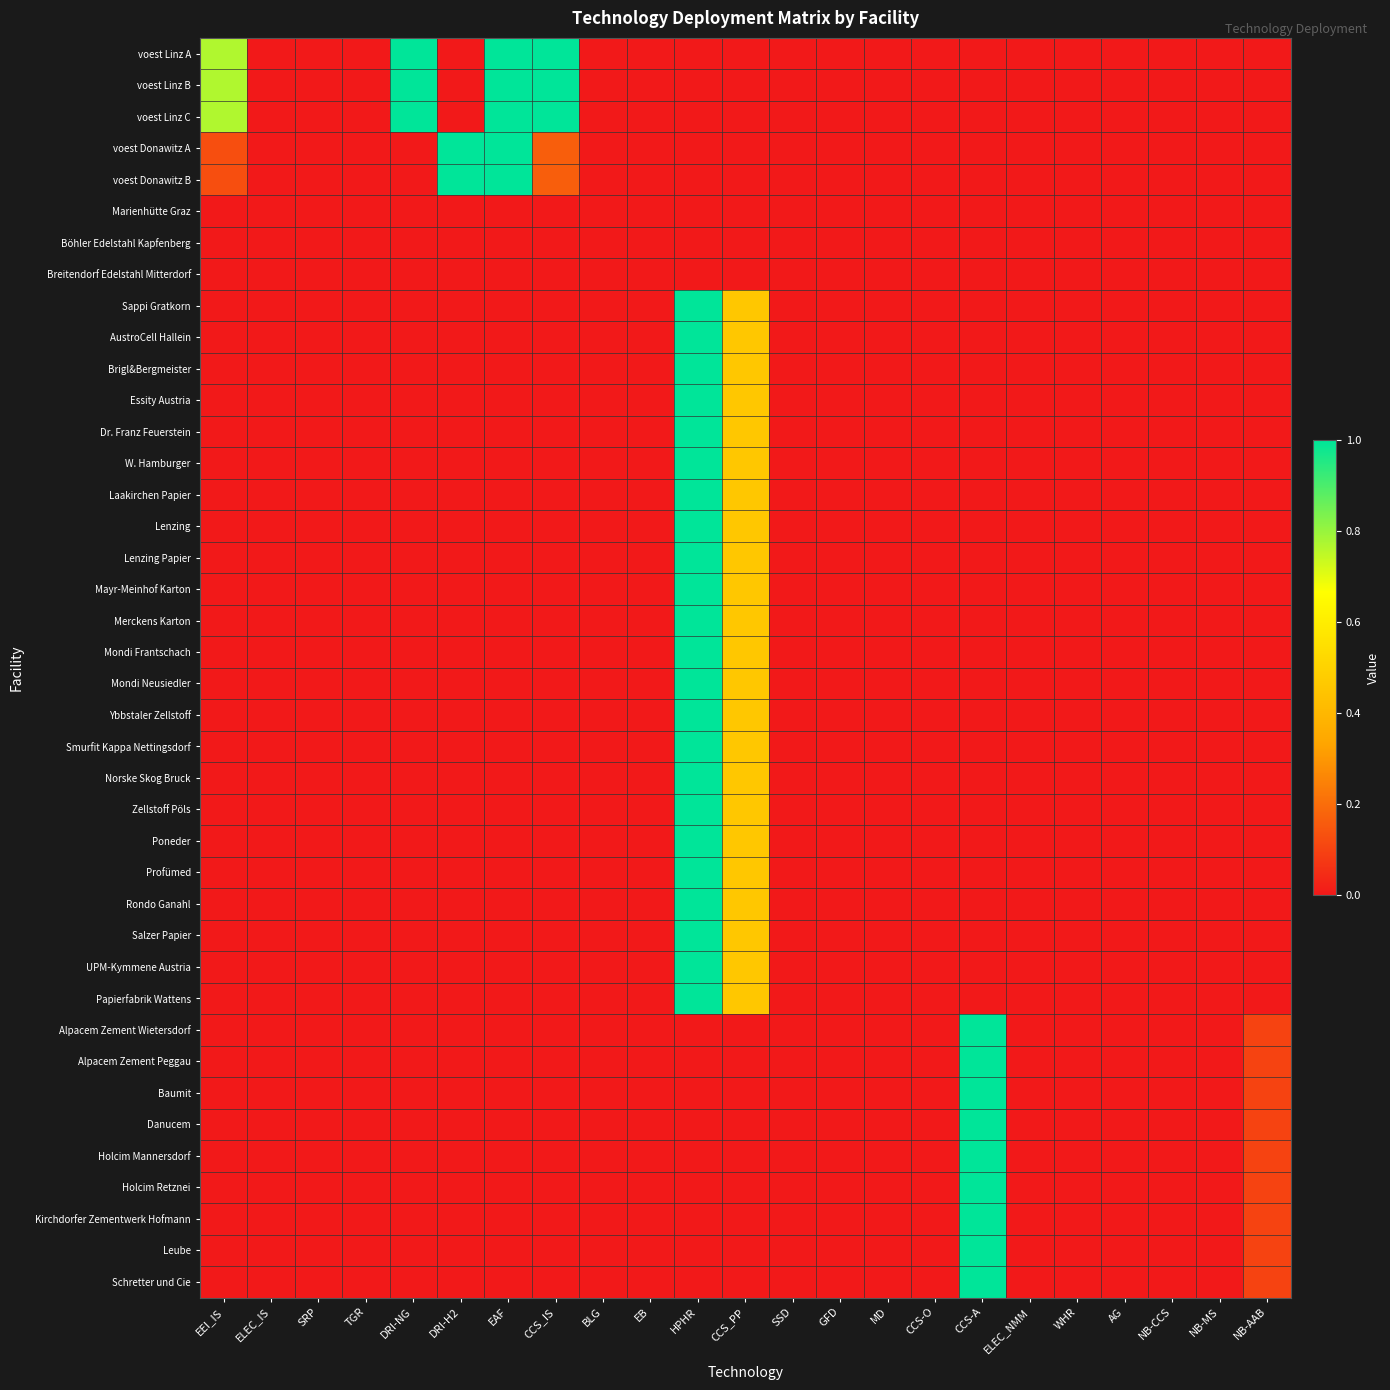

Reading left to right, extract all data points from this chart.

voest Linz A: EEI_IS=0.8	ELEC_IS=0.0	SRP=0.0	TGR=0.0	DRI-NG=1.0	DRI-H2=0.0	EAF=1.0	CCS_IS=1.0	BLG=0.0	EB=0.0	HPHR=0.0	CCS_PP=0.0	SSD=0.0	GFD=0.0	MD=0.0	CCS-O=0.0	CCS-A=0.0	ELEC_NMM=0.0	WHR=0.0	AG=0.0	NB-CCS=0.0	NB-MS=0.0	NB-AAB=0.0
voest Linz B: EEI_IS=0.8	ELEC_IS=0.0	SRP=0.0	TGR=0.0	DRI-NG=1.0	DRI-H2=0.0	EAF=1.0	CCS_IS=1.0	BLG=0.0	EB=0.0	HPHR=0.0	CCS_PP=0.0	SSD=0.0	GFD=0.0	MD=0.0	CCS-O=0.0	CCS-A=0.0	ELEC_NMM=0.0	WHR=0.0	AG=0.0	NB-CCS=0.0	NB-MS=0.0	NB-AAB=0.0
voest Linz C: EEI_IS=0.8	ELEC_IS=0.0	SRP=0.0	TGR=0.0	DRI-NG=1.0	DRI-H2=0.0	EAF=1.0	CCS_IS=1.0	BLG=0.0	EB=0.0	HPHR=0.0	CCS_PP=0.0	SSD=0.0	GFD=0.0	MD=0.0	CCS-O=0.0	CCS-A=0.0	ELEC_NMM=0.0	WHR=0.0	AG=0.0	NB-CCS=0.0	NB-MS=0.0	NB-AAB=0.0
voest Donawitz A: EEI_IS=0.1	ELEC_IS=0.0	SRP=0.0	TGR=0.0	DRI-NG=0.0	DRI-H2=1.0	EAF=1.0	CCS_IS=0.2	BLG=0.0	EB=0.0	HPHR=0.0	CCS_PP=0.0	SSD=0.0	GFD=0.0	MD=0.0	CCS-O=0.0	CCS-A=0.0	ELEC_NMM=0.0	WHR=0.0	AG=0.0	NB-CCS=0.0	NB-MS=0.0	NB-AAB=0.0
voest Donawitz B: EEI_IS=0.1	ELEC_IS=0.0	SRP=0.0	TGR=0.0	DRI-NG=0.0	DRI-H2=1.0	EAF=1.0	CCS_IS=0.2	BLG=0.0	EB=0.0	HPHR=0.0	CCS_PP=0.0	SSD=0.0	GFD=0.0	MD=0.0	CCS-O=0.0	CCS-A=0.0	ELEC_NMM=0.0	WHR=0.0	AG=0.0	NB-CCS=0.0	NB-MS=0.0	NB-AAB=0.0
Marienhütte Graz: EEI_IS=0.0	ELEC_IS=0.0	SRP=0.0	TGR=0.0	DRI-NG=0.0	DRI-H2=0.0	EAF=0.0	CCS_IS=0.0	BLG=0.0	EB=0.0	HPHR=0.0	CCS_PP=0.0	SSD=0.0	GFD=0.0	MD=0.0	CCS-O=0.0	CCS-A=0.0	ELEC_NMM=0.0	WHR=0.0	AG=0.0	NB-CCS=0.0	NB-MS=0.0	NB-AAB=0.0
Böhler Edelstahl Kapfenberg: EEI_IS=0.0	ELEC_IS=0.0	SRP=0.0	TGR=0.0	DRI-NG=0.0	DRI-H2=0.0	EAF=0.0	CCS_IS=0.0	BLG=0.0	EB=0.0	HPHR=0.0	CCS_PP=0.0	SSD=0.0	GFD=0.0	MD=0.0	CCS-O=0.0	CCS-A=0.0	ELEC_NMM=0.0	WHR=0.0	AG=0.0	NB-CCS=0.0	NB-MS=0.0	NB-AAB=0.0
Breitendorf Edelstahl Mitterdorf: EEI_IS=0.0	ELEC_IS=0.0	SRP=0.0	TGR=0.0	DRI-NG=0.0	DRI-H2=0.0	EAF=0.0	CCS_IS=0.0	BLG=0.0	EB=0.0	HPHR=0.0	CCS_PP=0.0	SSD=0.0	GFD=0.0	MD=0.0	CCS-O=0.0	CCS-A=0.0	ELEC_NMM=0.0	WHR=0.0	AG=0.0	NB-CCS=0.0	NB-MS=0.0	NB-AAB=0.0
Sappi Gratkorn: EEI_IS=0.0	ELEC_IS=0.0	SRP=0.0	TGR=0.0	DRI-NG=0.0	DRI-H2=0.0	EAF=0.0	CCS_IS=0.0	BLG=0.0	EB=0.0	HPHR=1.0	CCS_PP=0.5	SSD=0.0	GFD=0.0	MD=0.0	CCS-O=0.0	CCS-A=0.0	ELEC_NMM=0.0	WHR=0.0	AG=0.0	NB-CCS=0.0	NB-MS=0.0	NB-AAB=0.0
AustroCell Hallein: EEI_IS=0.0	ELEC_IS=0.0	SRP=0.0	TGR=0.0	DRI-NG=0.0	DRI-H2=0.0	EAF=0.0	CCS_IS=0.0	BLG=0.0	EB=0.0	HPHR=1.0	CCS_PP=0.5	SSD=0.0	GFD=0.0	MD=0.0	CCS-O=0.0	CCS-A=0.0	ELEC_NMM=0.0	WHR=0.0	AG=0.0	NB-CCS=0.0	NB-MS=0.0	NB-AAB=0.0
Brigl&Bergmeister: EEI_IS=0.0	ELEC_IS=0.0	SRP=0.0	TGR=0.0	DRI-NG=0.0	DRI-H2=0.0	EAF=0.0	CCS_IS=0.0	BLG=0.0	EB=0.0	HPHR=1.0	CCS_PP=0.5	SSD=0.0	GFD=0.0	MD=0.0	CCS-O=0.0	CCS-A=0.0	ELEC_NMM=0.0	WHR=0.0	AG=0.0	NB-CCS=0.0	NB-MS=0.0	NB-AAB=0.0
Essity Austria: EEI_IS=0.0	ELEC_IS=0.0	SRP=0.0	TGR=0.0	DRI-NG=0.0	DRI-H2=0.0	EAF=0.0	CCS_IS=0.0	BLG=0.0	EB=0.0	HPHR=1.0	CCS_PP=0.5	SSD=0.0	GFD=0.0	MD=0.0	CCS-O=0.0	CCS-A=0.0	ELEC_NMM=0.0	WHR=0.0	AG=0.0	NB-CCS=0.0	NB-MS=0.0	NB-AAB=0.0
Dr. Franz Feuerstein: EEI_IS=0.0	ELEC_IS=0.0	SRP=0.0	TGR=0.0	DRI-NG=0.0	DRI-H2=0.0	EAF=0.0	CCS_IS=0.0	BLG=0.0	EB=0.0	HPHR=1.0	CCS_PP=0.5	SSD=0.0	GFD=0.0	MD=0.0	CCS-O=0.0	CCS-A=0.0	ELEC_NMM=0.0	WHR=0.0	AG=0.0	NB-CCS=0.0	NB-MS=0.0	NB-AAB=0.0
W. Hamburger: EEI_IS=0.0	ELEC_IS=0.0	SRP=0.0	TGR=0.0	DRI-NG=0.0	DRI-H2=0.0	EAF=0.0	CCS_IS=0.0	BLG=0.0	EB=0.0	HPHR=1.0	CCS_PP=0.5	SSD=0.0	GFD=0.0	MD=0.0	CCS-O=0.0	CCS-A=0.0	ELEC_NMM=0.0	WHR=0.0	AG=0.0	NB-CCS=0.0	NB-MS=0.0	NB-AAB=0.0
Laakirchen Papier: EEI_IS=0.0	ELEC_IS=0.0	SRP=0.0	TGR=0.0	DRI-NG=0.0	DRI-H2=0.0	EAF=0.0	CCS_IS=0.0	BLG=0.0	EB=0.0	HPHR=1.0	CCS_PP=0.5	SSD=0.0	GFD=0.0	MD=0.0	CCS-O=0.0	CCS-A=0.0	ELEC_NMM=0.0	WHR=0.0	AG=0.0	NB-CCS=0.0	NB-MS=0.0	NB-AAB=0.0
Lenzing: EEI_IS=0.0	ELEC_IS=0.0	SRP=0.0	TGR=0.0	DRI-NG=0.0	DRI-H2=0.0	EAF=0.0	CCS_IS=0.0	BLG=0.0	EB=0.0	HPHR=1.0	CCS_PP=0.5	SSD=0.0	GFD=0.0	MD=0.0	CCS-O=0.0	CCS-A=0.0	ELEC_NMM=0.0	WHR=0.0	AG=0.0	NB-CCS=0.0	NB-MS=0.0	NB-AAB=0.0
Lenzing Papier: EEI_IS=0.0	ELEC_IS=0.0	SRP=0.0	TGR=0.0	DRI-NG=0.0	DRI-H2=0.0	EAF=0.0	CCS_IS=0.0	BLG=0.0	EB=0.0	HPHR=1.0	CCS_PP=0.5	SSD=0.0	GFD=0.0	MD=0.0	CCS-O=0.0	CCS-A=0.0	ELEC_NMM=0.0	WHR=0.0	AG=0.0	NB-CCS=0.0	NB-MS=0.0	NB-AAB=0.0
Mayr-Meinhof Karton: EEI_IS=0.0	ELEC_IS=0.0	SRP=0.0	TGR=0.0	DRI-NG=0.0	DRI-H2=0.0	EAF=0.0	CCS_IS=0.0	BLG=0.0	EB=0.0	HPHR=1.0	CCS_PP=0.5	SSD=0.0	GFD=0.0	MD=0.0	CCS-O=0.0	CCS-A=0.0	ELEC_NMM=0.0	WHR=0.0	AG=0.0	NB-CCS=0.0	NB-MS=0.0	NB-AAB=0.0
Merckens Karton: EEI_IS=0.0	ELEC_IS=0.0	SRP=0.0	TGR=0.0	DRI-NG=0.0	DRI-H2=0.0	EAF=0.0	CCS_IS=0.0	BLG=0.0	EB=0.0	HPHR=1.0	CCS_PP=0.5	SSD=0.0	GFD=0.0	MD=0.0	CCS-O=0.0	CCS-A=0.0	ELEC_NMM=0.0	WHR=0.0	AG=0.0	NB-CCS=0.0	NB-MS=0.0	NB-AAB=0.0
Mondi Frantschach: EEI_IS=0.0	ELEC_IS=0.0	SRP=0.0	TGR=0.0	DRI-NG=0.0	DRI-H2=0.0	EAF=0.0	CCS_IS=0.0	BLG=0.0	EB=0.0	HPHR=1.0	CCS_PP=0.5	SSD=0.0	GFD=0.0	MD=0.0	CCS-O=0.0	CCS-A=0.0	ELEC_NMM=0.0	WHR=0.0	AG=0.0	NB-CCS=0.0	NB-MS=0.0	NB-AAB=0.0
Mondi Neusiedler: EEI_IS=0.0	ELEC_IS=0.0	SRP=0.0	TGR=0.0	DRI-NG=0.0	DRI-H2=0.0	EAF=0.0	CCS_IS=0.0	BLG=0.0	EB=0.0	HPHR=1.0	CCS_PP=0.5	SSD=0.0	GFD=0.0	MD=0.0	CCS-O=0.0	CCS-A=0.0	ELEC_NMM=0.0	WHR=0.0	AG=0.0	NB-CCS=0.0	NB-MS=0.0	NB-AAB=0.0
Ybbstaler Zellstoff: EEI_IS=0.0	ELEC_IS=0.0	SRP=0.0	TGR=0.0	DRI-NG=0.0	DRI-H2=0.0	EAF=0.0	CCS_IS=0.0	BLG=0.0	EB=0.0	HPHR=1.0	CCS_PP=0.5	SSD=0.0	GFD=0.0	MD=0.0	CCS-O=0.0	CCS-A=0.0	ELEC_NMM=0.0	WHR=0.0	AG=0.0	NB-CCS=0.0	NB-MS=0.0	NB-AAB=0.0
Smurfit Kappa Nettingsdorf: EEI_IS=0.0	ELEC_IS=0.0	SRP=0.0	TGR=0.0	DRI-NG=0.0	DRI-H2=0.0	EAF=0.0	CCS_IS=0.0	BLG=0.0	EB=0.0	HPHR=1.0	CCS_PP=0.5	SSD=0.0	GFD=0.0	MD=0.0	CCS-O=0.0	CCS-A=0.0	ELEC_NMM=0.0	WHR=0.0	AG=0.0	NB-CCS=0.0	NB-MS=0.0	NB-AAB=0.0
Norske Skog Bruck: EEI_IS=0.0	ELEC_IS=0.0	SRP=0.0	TGR=0.0	DRI-NG=0.0	DRI-H2=0.0	EAF=0.0	CCS_IS=0.0	BLG=0.0	EB=0.0	HPHR=1.0	CCS_PP=0.5	SSD=0.0	GFD=0.0	MD=0.0	CCS-O=0.0	CCS-A=0.0	ELEC_NMM=0.0	WHR=0.0	AG=0.0	NB-CCS=0.0	NB-MS=0.0	NB-AAB=0.0
Zellstoff Pöls: EEI_IS=0.0	ELEC_IS=0.0	SRP=0.0	TGR=0.0	DRI-NG=0.0	DRI-H2=0.0	EAF=0.0	CCS_IS=0.0	BLG=0.0	EB=0.0	HPHR=1.0	CCS_PP=0.5	SSD=0.0	GFD=0.0	MD=0.0	CCS-O=0.0	CCS-A=0.0	ELEC_NMM=0.0	WHR=0.0	AG=0.0	NB-CCS=0.0	NB-MS=0.0	NB-AAB=0.0
Poneder: EEI_IS=0.0	ELEC_IS=0.0	SRP=0.0	TGR=0.0	DRI-NG=0.0	DRI-H2=0.0	EAF=0.0	CCS_IS=0.0	BLG=0.0	EB=0.0	HPHR=1.0	CCS_PP=0.5	SSD=0.0	GFD=0.0	MD=0.0	CCS-O=0.0	CCS-A=0.0	ELEC_NMM=0.0	WHR=0.0	AG=0.0	NB-CCS=0.0	NB-MS=0.0	NB-AAB=0.0
Profümed: EEI_IS=0.0	ELEC_IS=0.0	SRP=0.0	TGR=0.0	DRI-NG=0.0	DRI-H2=0.0	EAF=0.0	CCS_IS=0.0	BLG=0.0	EB=0.0	HPHR=1.0	CCS_PP=0.5	SSD=0.0	GFD=0.0	MD=0.0	CCS-O=0.0	CCS-A=0.0	ELEC_NMM=0.0	WHR=0.0	AG=0.0	NB-CCS=0.0	NB-MS=0.0	NB-AAB=0.0
Rondo Ganahl: EEI_IS=0.0	ELEC_IS=0.0	SRP=0.0	TGR=0.0	DRI-NG=0.0	DRI-H2=0.0	EAF=0.0	CCS_IS=0.0	BLG=0.0	EB=0.0	HPHR=1.0	CCS_PP=0.5	SSD=0.0	GFD=0.0	MD=0.0	CCS-O=0.0	CCS-A=0.0	ELEC_NMM=0.0	WHR=0.0	AG=0.0	NB-CCS=0.0	NB-MS=0.0	NB-AAB=0.0
Salzer Papier: EEI_IS=0.0	ELEC_IS=0.0	SRP=0.0	TGR=0.0	DRI-NG=0.0	DRI-H2=0.0	EAF=0.0	CCS_IS=0.0	BLG=0.0	EB=0.0	HPHR=1.0	CCS_PP=0.5	SSD=0.0	GFD=0.0	MD=0.0	CCS-O=0.0	CCS-A=0.0	ELEC_NMM=0.0	WHR=0.0	AG=0.0	NB-CCS=0.0	NB-MS=0.0	NB-AAB=0.0
UPM-Kymmene Austria: EEI_IS=0.0	ELEC_IS=0.0	SRP=0.0	TGR=0.0	DRI-NG=0.0	DRI-H2=0.0	EAF=0.0	CCS_IS=0.0	BLG=0.0	EB=0.0	HPHR=1.0	CCS_PP=0.5	SSD=0.0	GFD=0.0	MD=0.0	CCS-O=0.0	CCS-A=0.0	ELEC_NMM=0.0	WHR=0.0	AG=0.0	NB-CCS=0.0	NB-MS=0.0	NB-AAB=0.0
Papierfabrik Wattens: EEI_IS=0.0	ELEC_IS=0.0	SRP=0.0	TGR=0.0	DRI-NG=0.0	DRI-H2=0.0	EAF=0.0	CCS_IS=0.0	BLG=0.0	EB=0.0	HPHR=1.0	CCS_PP=0.5	SSD=0.0	GFD=0.0	MD=0.0	CCS-O=0.0	CCS-A=0.0	ELEC_NMM=0.0	WHR=0.0	AG=0.0	NB-CCS=0.0	NB-MS=0.0	NB-AAB=0.0
Alpacem Zement Wietersdorf: EEI_IS=0.0	ELEC_IS=0.0	SRP=0.0	TGR=0.0	DRI-NG=0.0	DRI-H2=0.0	EAF=0.0	CCS_IS=0.0	BLG=0.0	EB=0.0	HPHR=0.0	CCS_PP=0.0	SSD=0.0	GFD=0.0	MD=0.0	CCS-O=0.0	CCS-A=1.0	ELEC_NMM=0.0	WHR=0.0	AG=0.0	NB-CCS=0.0	NB-MS=0.0	NB-AAB=0.1
Alpacem Zement Peggau: EEI_IS=0.0	ELEC_IS=0.0	SRP=0.0	TGR=0.0	DRI-NG=0.0	DRI-H2=0.0	EAF=0.0	CCS_IS=0.0	BLG=0.0	EB=0.0	HPHR=0.0	CCS_PP=0.0	SSD=0.0	GFD=0.0	MD=0.0	CCS-O=0.0	CCS-A=1.0	ELEC_NMM=0.0	WHR=0.0	AG=0.0	NB-CCS=0.0	NB-MS=0.0	NB-AAB=0.1
Baumit: EEI_IS=0.0	ELEC_IS=0.0	SRP=0.0	TGR=0.0	DRI-NG=0.0	DRI-H2=0.0	EAF=0.0	CCS_IS=0.0	BLG=0.0	EB=0.0	HPHR=0.0	CCS_PP=0.0	SSD=0.0	GFD=0.0	MD=0.0	CCS-O=0.0	CCS-A=1.0	ELEC_NMM=0.0	WHR=0.0	AG=0.0	NB-CCS=0.0	NB-MS=0.0	NB-AAB=0.1
Danucem: EEI_IS=0.0	ELEC_IS=0.0	SRP=0.0	TGR=0.0	DRI-NG=0.0	DRI-H2=0.0	EAF=0.0	CCS_IS=0.0	BLG=0.0	EB=0.0	HPHR=0.0	CCS_PP=0.0	SSD=0.0	GFD=0.0	MD=0.0	CCS-O=0.0	CCS-A=1.0	ELEC_NMM=0.0	WHR=0.0	AG=0.0	NB-CCS=0.0	NB-MS=0.0	NB-AAB=0.1
Holcim Mannersdorf: EEI_IS=0.0	ELEC_IS=0.0	SRP=0.0	TGR=0.0	DRI-NG=0.0	DRI-H2=0.0	EAF=0.0	CCS_IS=0.0	BLG=0.0	EB=0.0	HPHR=0.0	CCS_PP=0.0	SSD=0.0	GFD=0.0	MD=0.0	CCS-O=0.0	CCS-A=1.0	ELEC_NMM=0.0	WHR=0.0	AG=0.0	NB-CCS=0.0	NB-MS=0.0	NB-AAB=0.1
Holcim Retznei: EEI_IS=0.0	ELEC_IS=0.0	SRP=0.0	TGR=0.0	DRI-NG=0.0	DRI-H2=0.0	EAF=0.0	CCS_IS=0.0	BLG=0.0	EB=0.0	HPHR=0.0	CCS_PP=0.0	SSD=0.0	GFD=0.0	MD=0.0	CCS-O=0.0	CCS-A=1.0	ELEC_NMM=0.0	WHR=0.0	AG=0.0	NB-CCS=0.0	NB-MS=0.0	NB-AAB=0.1
Kirchdorfer Zementwerk Hofmann: EEI_IS=0.0	ELEC_IS=0.0	SRP=0.0	TGR=0.0	DRI-NG=0.0	DRI-H2=0.0	EAF=0.0	CCS_IS=0.0	BLG=0.0	EB=0.0	HPHR=0.0	CCS_PP=0.0	SSD=0.0	GFD=0.0	MD=0.0	CCS-O=0.0	CCS-A=1.0	ELEC_NMM=0.0	WHR=0.0	AG=0.0	NB-CCS=0.0	NB-MS=0.0	NB-AAB=0.1
Leube: EEI_IS=0.0	ELEC_IS=0.0	SRP=0.0	TGR=0.0	DRI-NG=0.0	DRI-H2=0.0	EAF=0.0	CCS_IS=0.0	BLG=0.0	EB=0.0	HPHR=0.0	CCS_PP=0.0	SSD=0.0	GFD=0.0	MD=0.0	CCS-O=0.0	CCS-A=1.0	ELEC_NMM=0.0	WHR=0.0	AG=0.0	NB-CCS=0.0	NB-MS=0.0	NB-AAB=0.1
Schretter und Cie: EEI_IS=0.0	ELEC_IS=0.0	SRP=0.0	TGR=0.0	DRI-NG=0.0	DRI-H2=0.0	EAF=0.0	CCS_IS=0.0	BLG=0.0	EB=0.0	HPHR=0.0	CCS_PP=0.0	SSD=0.0	GFD=0.0	MD=0.0	CCS-O=0.0	CCS-A=1.0	ELEC_NMM=0.0	WHR=0.0	AG=0.0	NB-CCS=0.0	NB-MS=0.0	NB-AAB=0.1